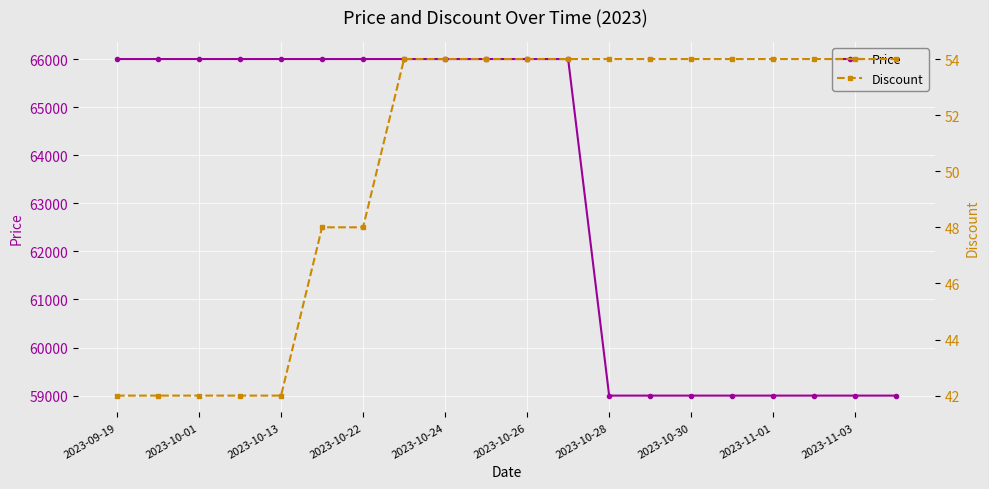

The value of Price at 2023-10-01 is 66000. True or false?

True